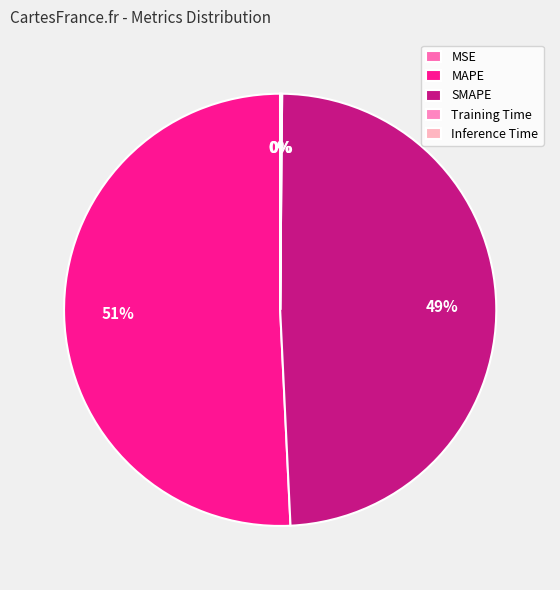

True or false: MAPE accounts for 51% of the total.

True